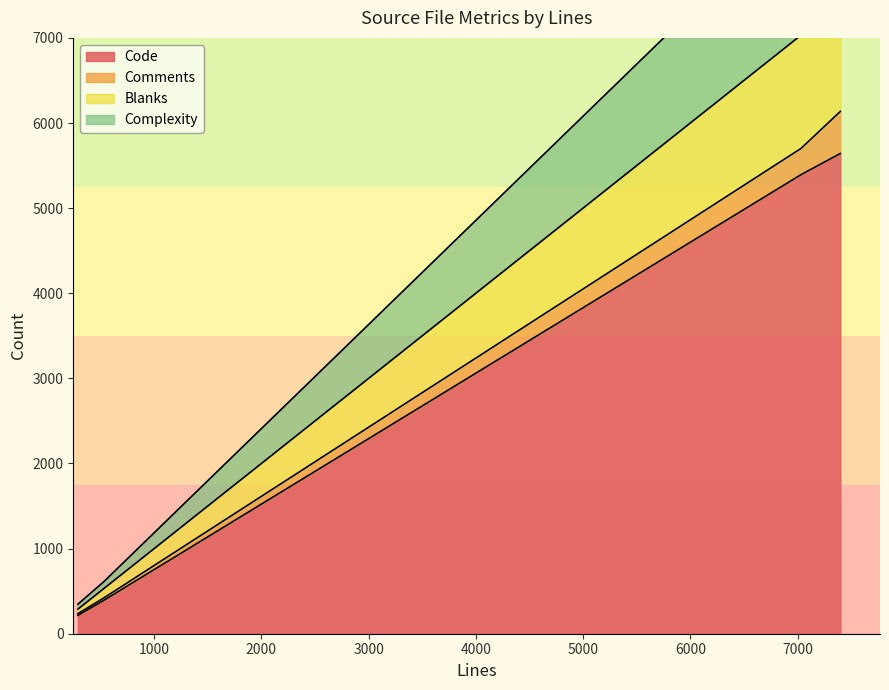

What is the sum of all Code values?

11643